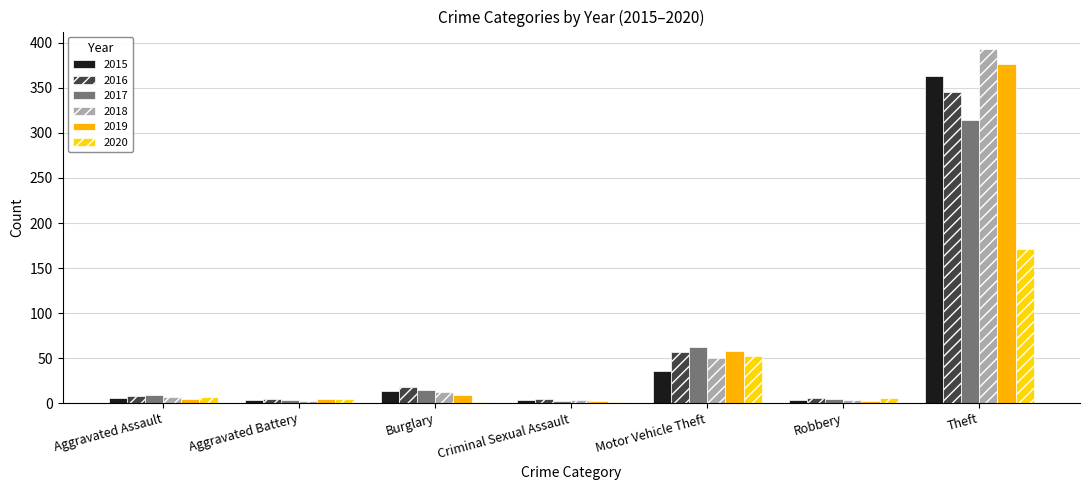

How many groups of bars are there?

7